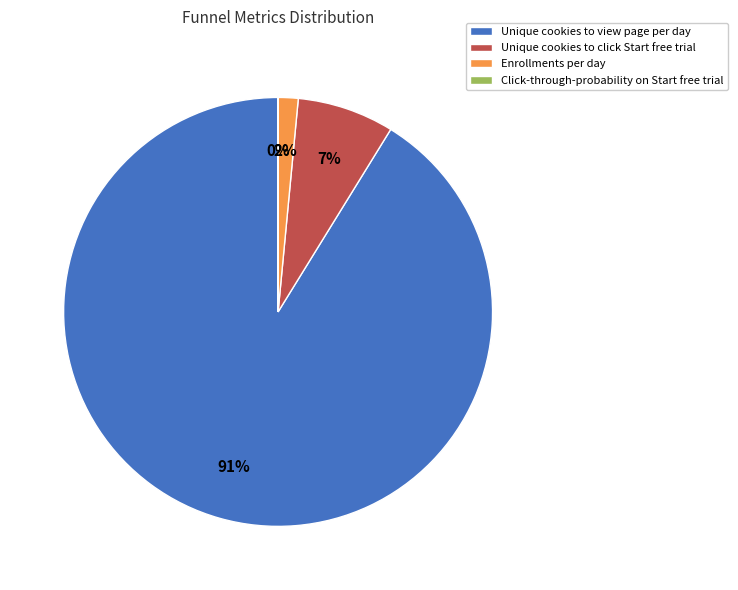

Which slice represents more than half of the pie?

Unique cookies to view page per day